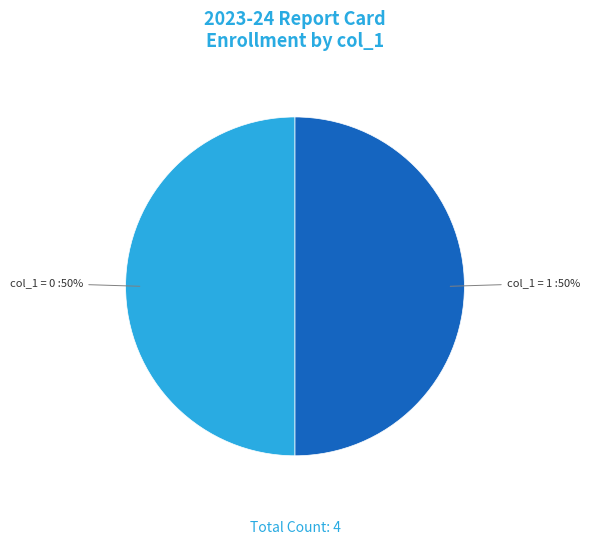

How many slices are in this pie chart?

2